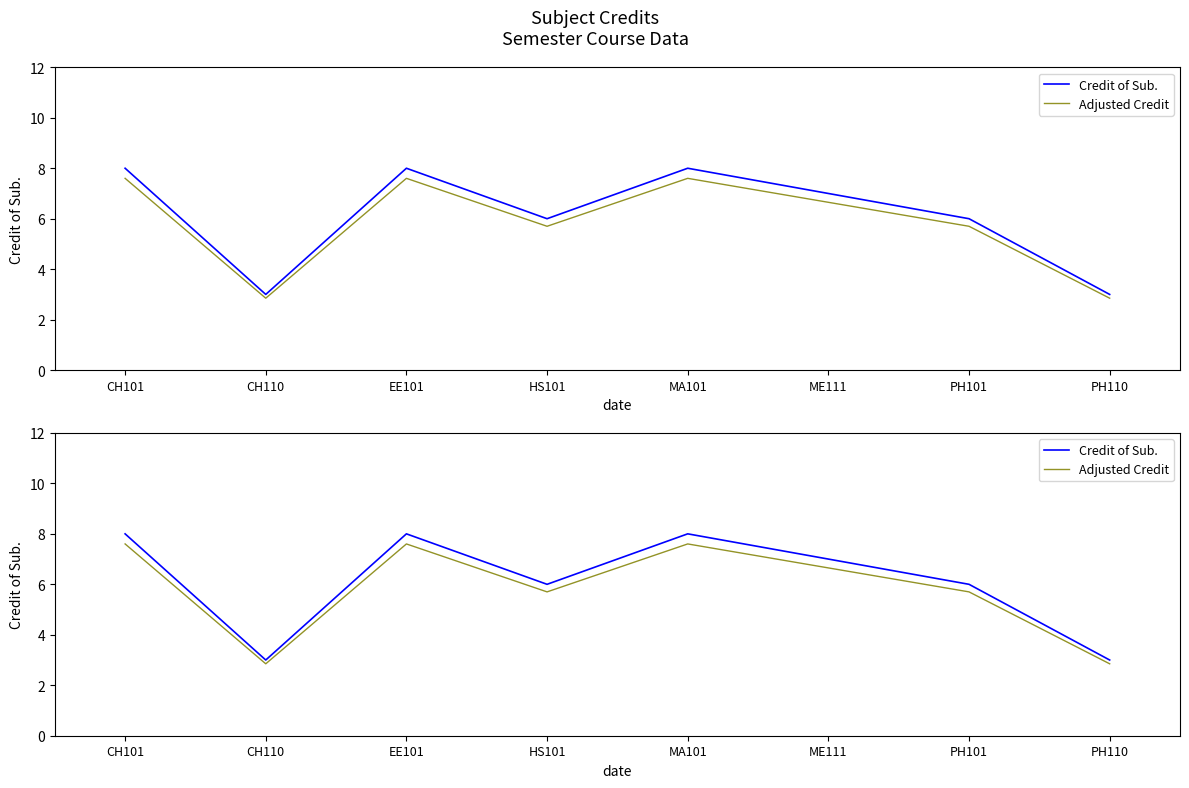

What is the average value of the Adjusted Credit series?

5.8